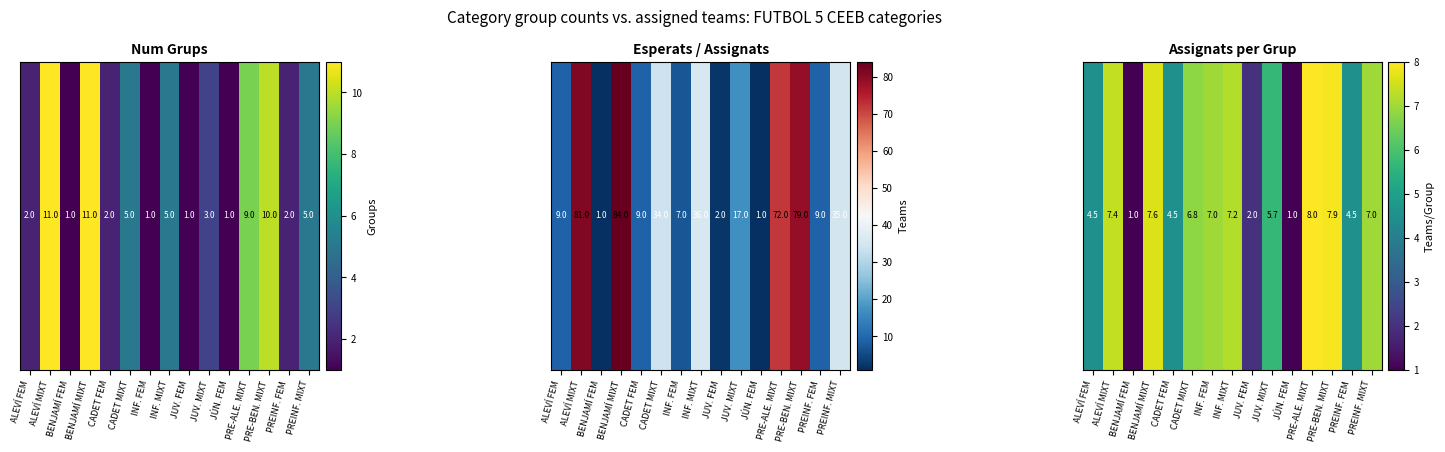

Where is the data nearest to the value 4?

ALEVÍ FEM